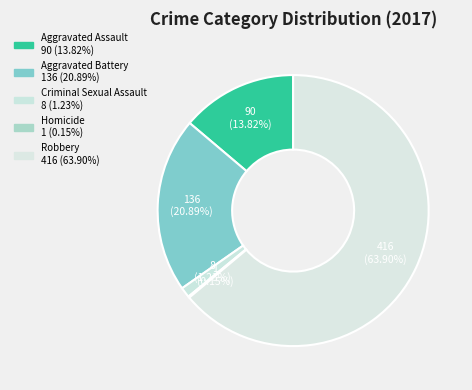

Count the number of slices in the pie.

5